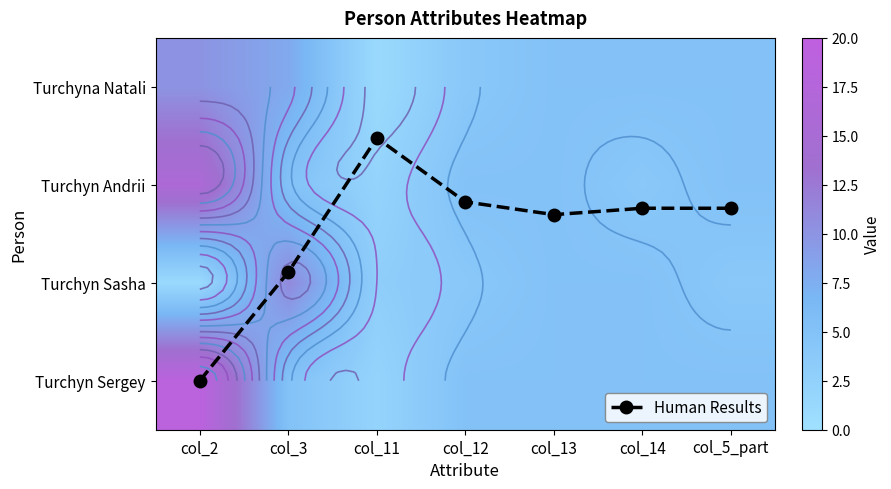

What is the difference between the Turchyn Sasha values at col_12 and col_11?

1.0